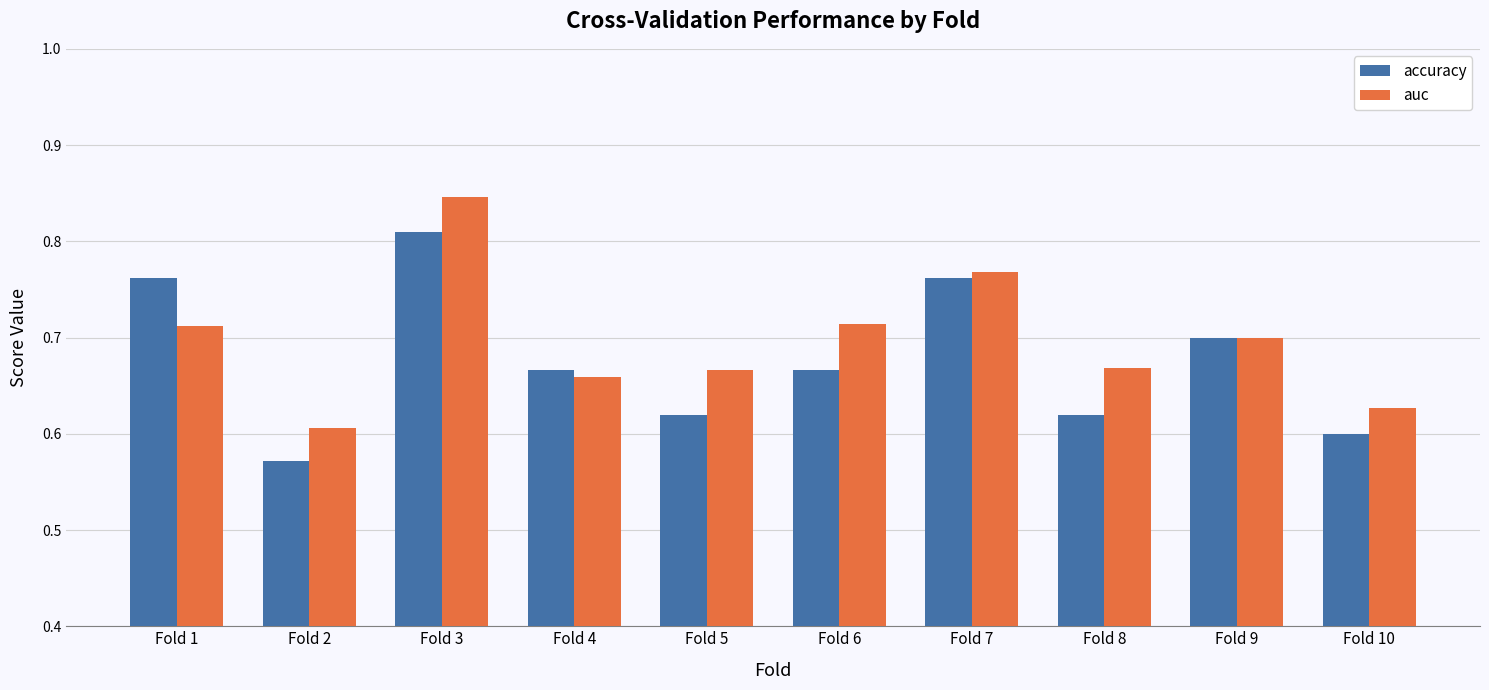

At which label is accuracy closest to 0?

Fold 2